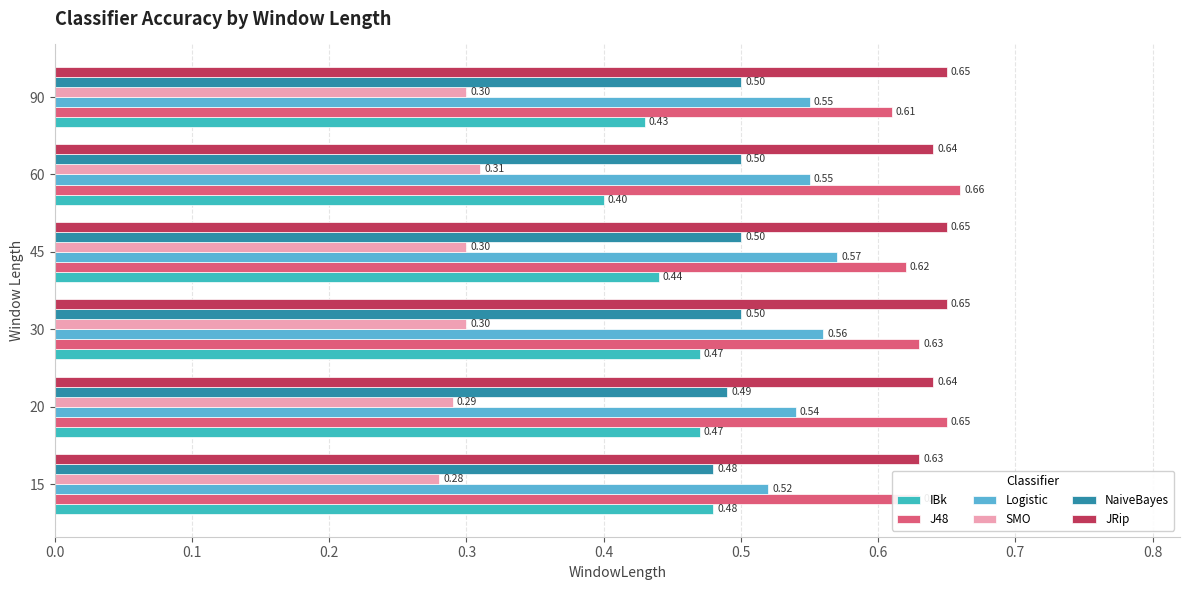

Rank the series by their maximum value, from highest to lowest.

J48, JRip, Logistic, NaiveBayes, IBk, SMO